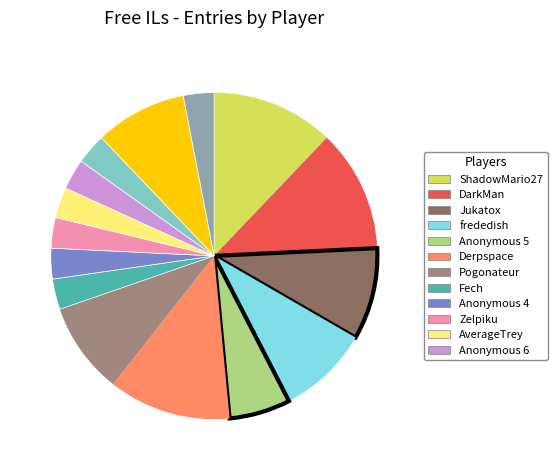

Does any single category account for the majority?

No